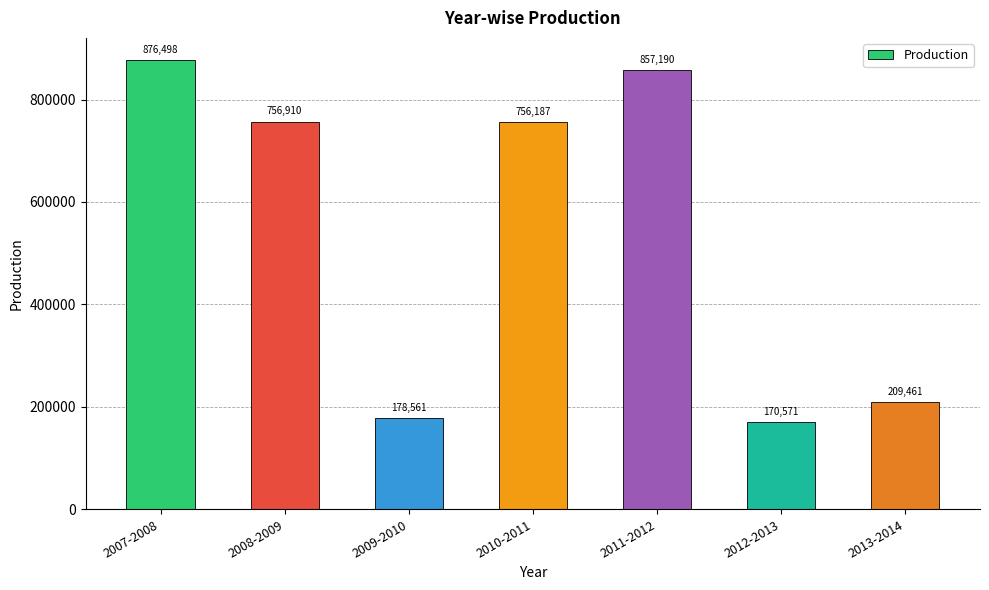

What position from the left is 2008-2009?

2